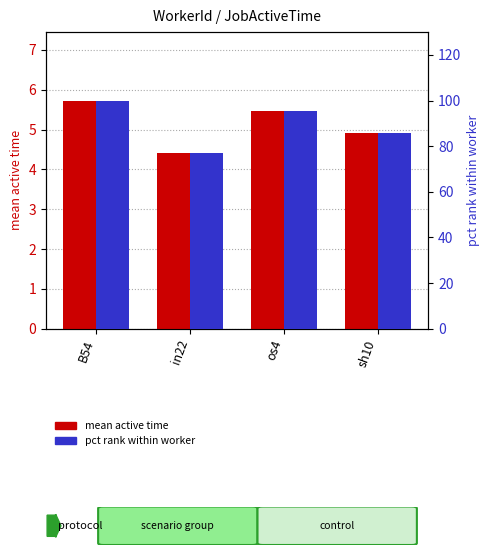

What is the highest value of the mean active time series?

5.7